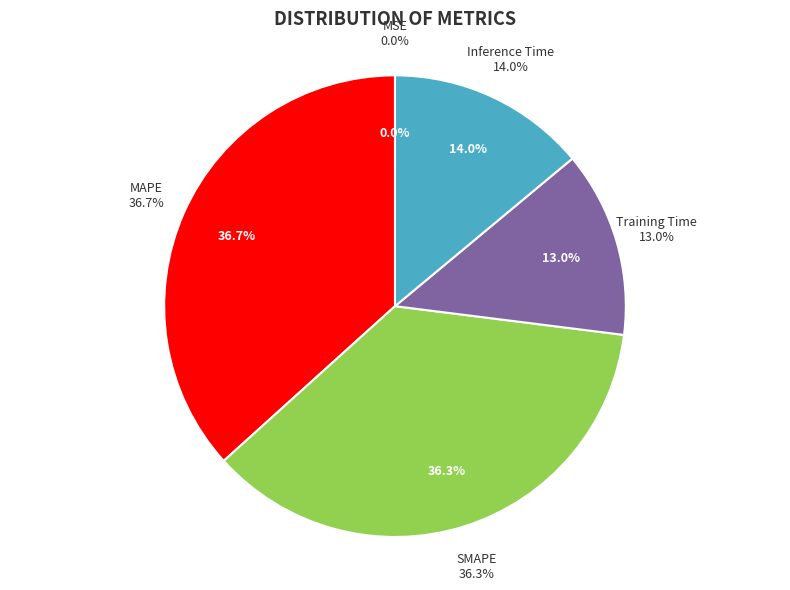

Is it true that Inference Time is 14% of the pie?

True